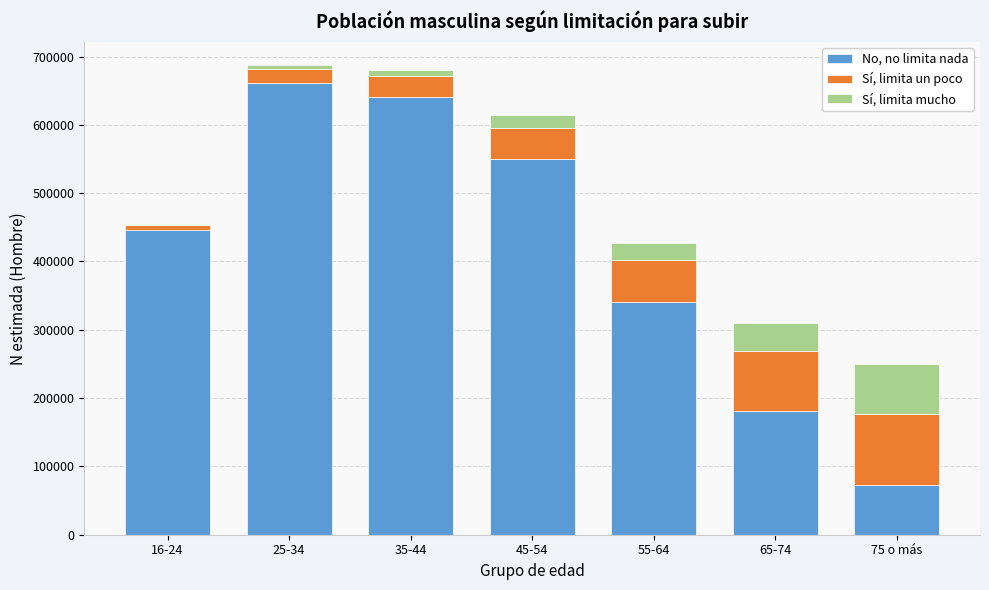

At which label does No, no limita nada reach its peak?

25-34